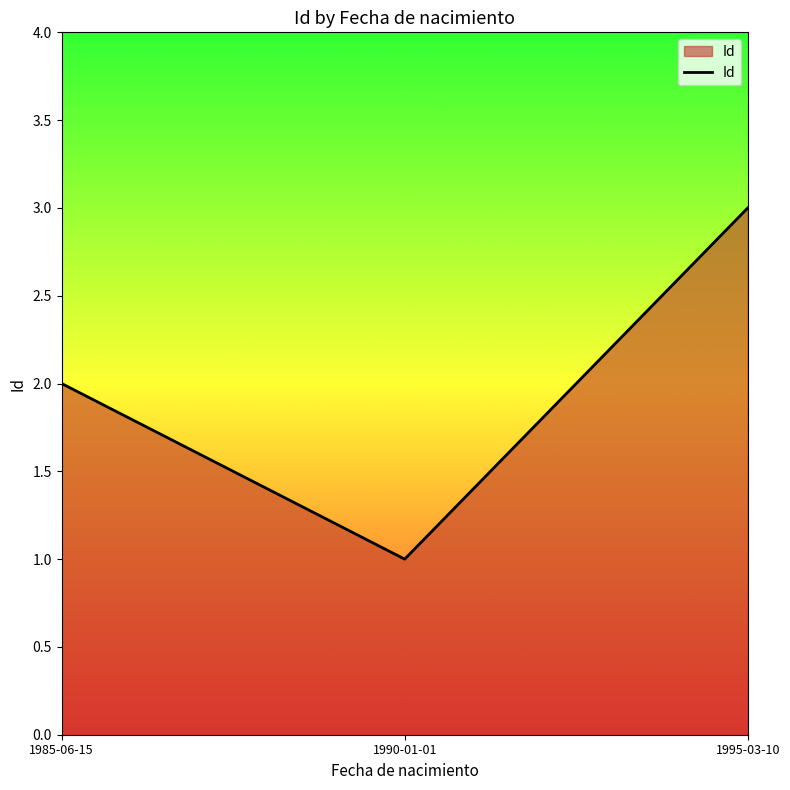

The chart shows a value of 2 at 1995-03-10. True or false?

False